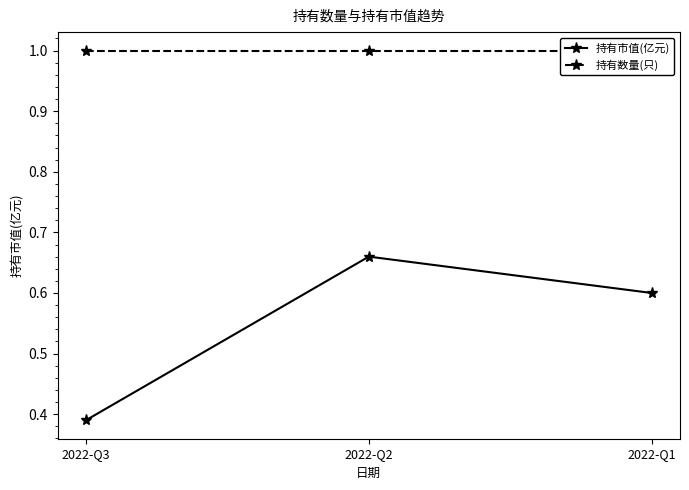

Rank the categories by 持有数量(只) value from lowest to highest.

2022-Q3, 2022-Q2, 2022-Q1